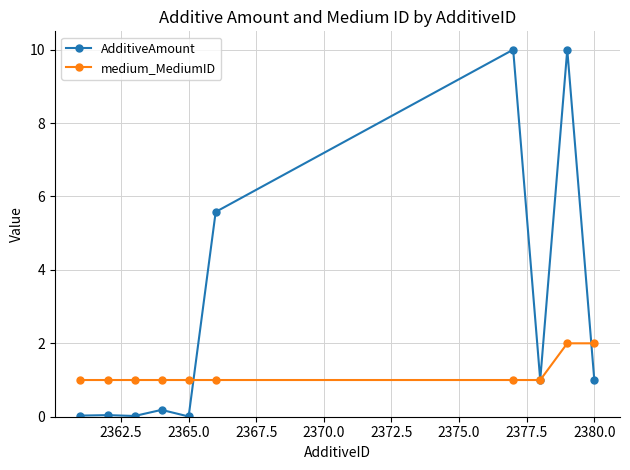

Which series has the largest total across all categories?

AdditiveAmount